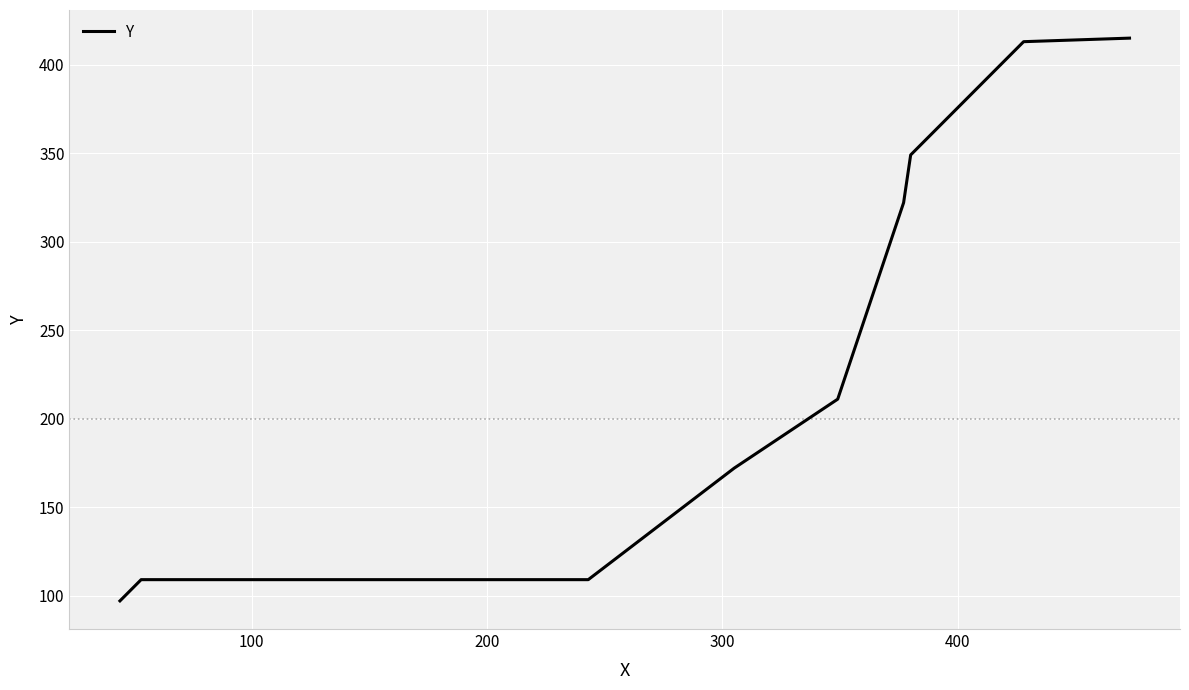

What is the difference between the second highest and second lowest values?

304